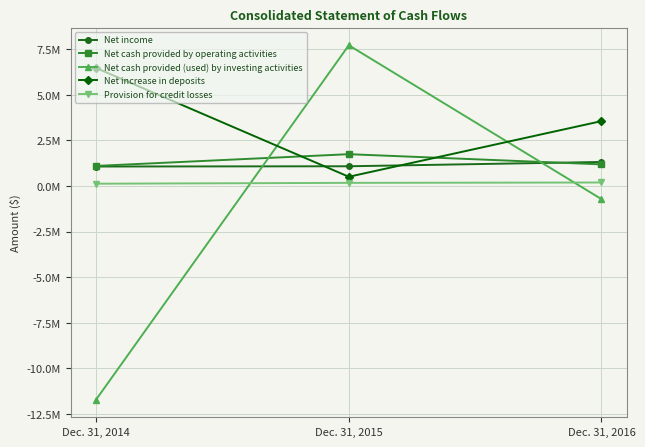

Is this an area chart (filled region under the line)?

No